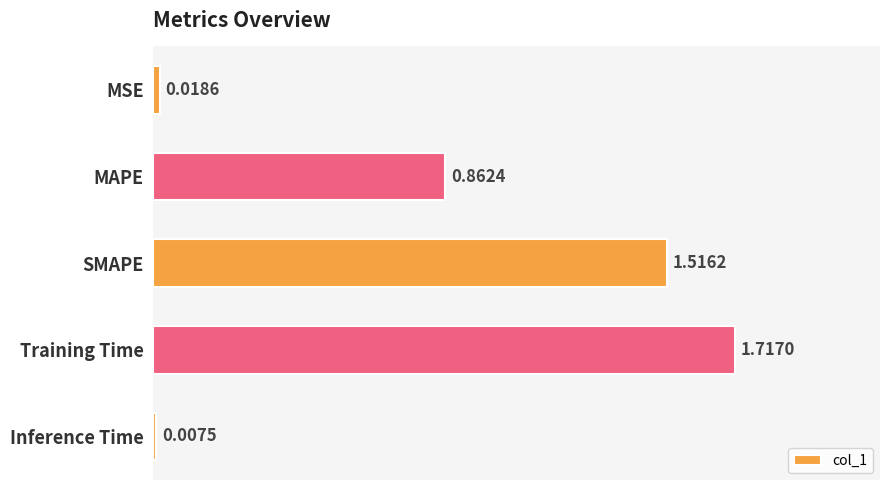

Rank the categories by value from lowest to highest.

Inference Time, MSE, MAPE, SMAPE, Training Time